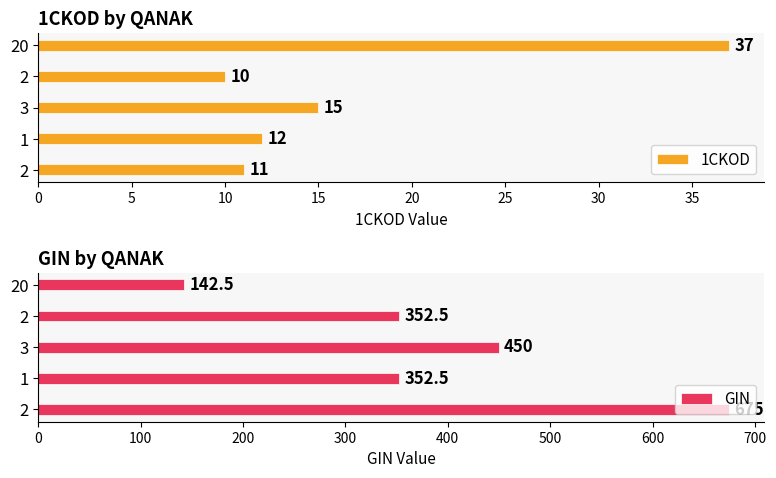

What is the maximum value for 1CKOD?

37